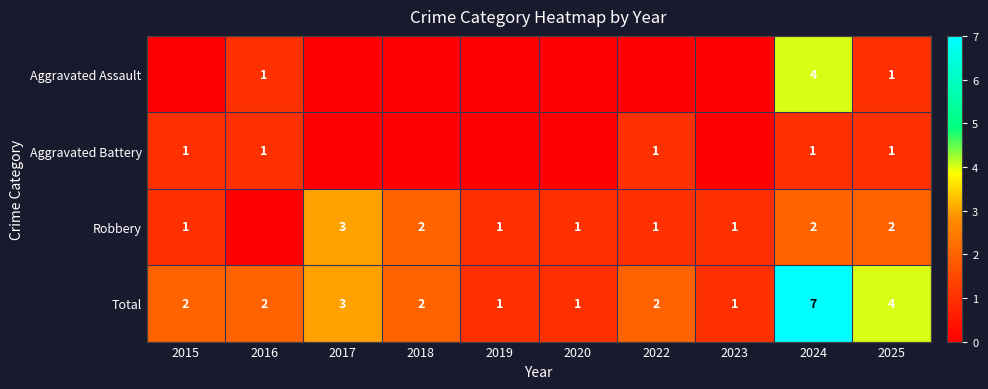

How many Total values are between 1 and 3?

8